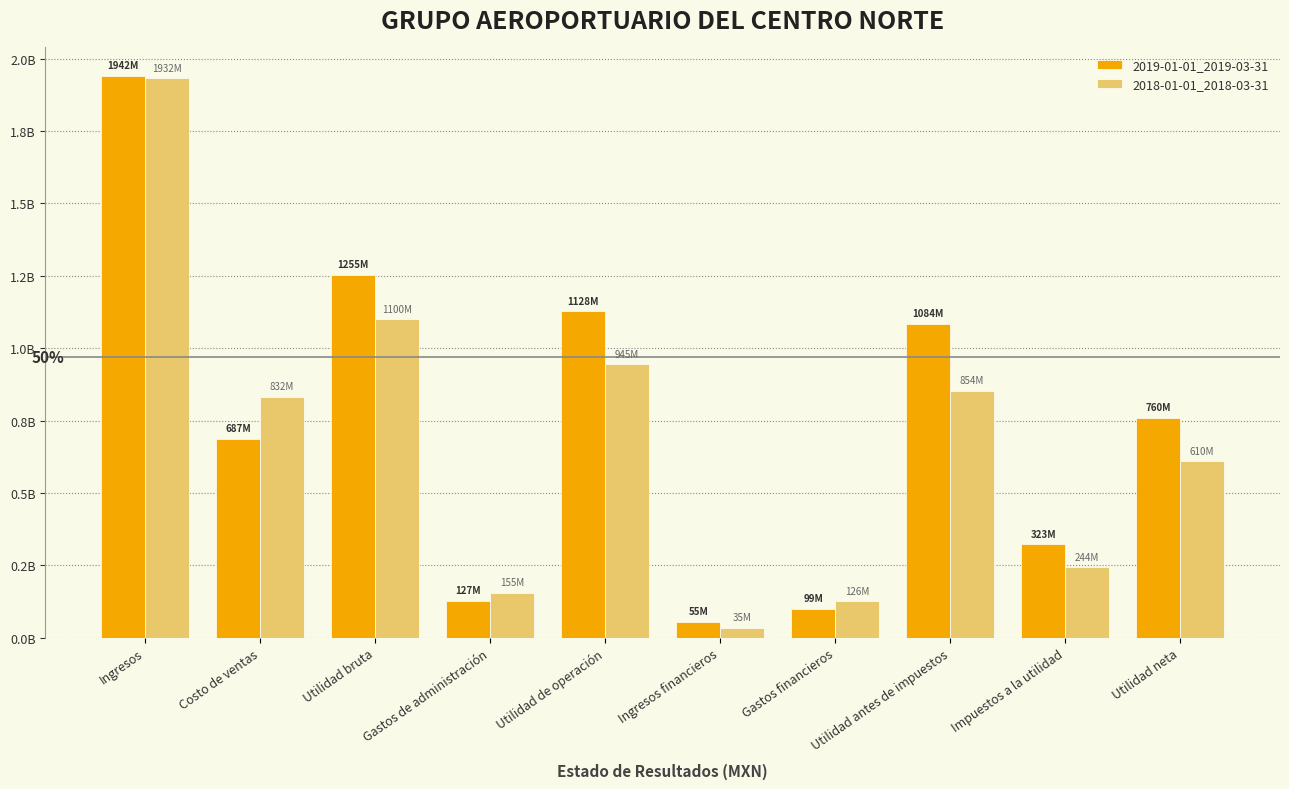

Rank the categories by 2019-01-01_2019-03-31 value from lowest to highest.

Ingresos financieros, Gastos financieros, Gastos de administración, Impuestos a la utilidad, Costo de ventas, Utilidad neta, Utilidad antes de impuestos, Utilidad de operación, Utilidad bruta, Ingresos